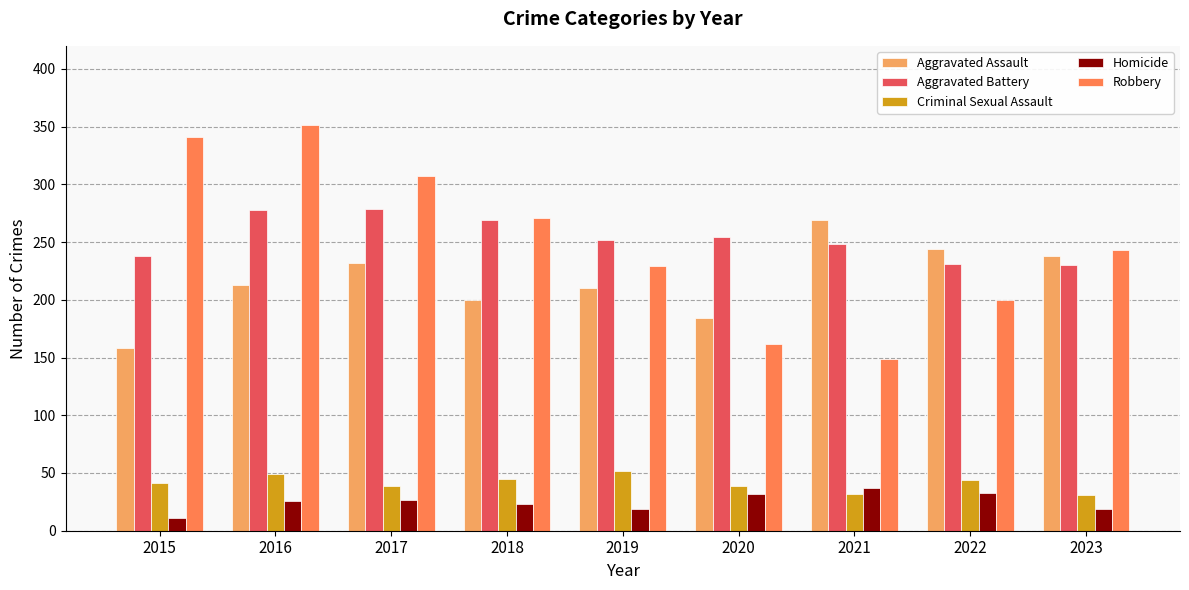

What are all the series names shown in the legend?

Aggravated Assault, Aggravated Battery, Criminal Sexual Assault, Homicide, Robbery